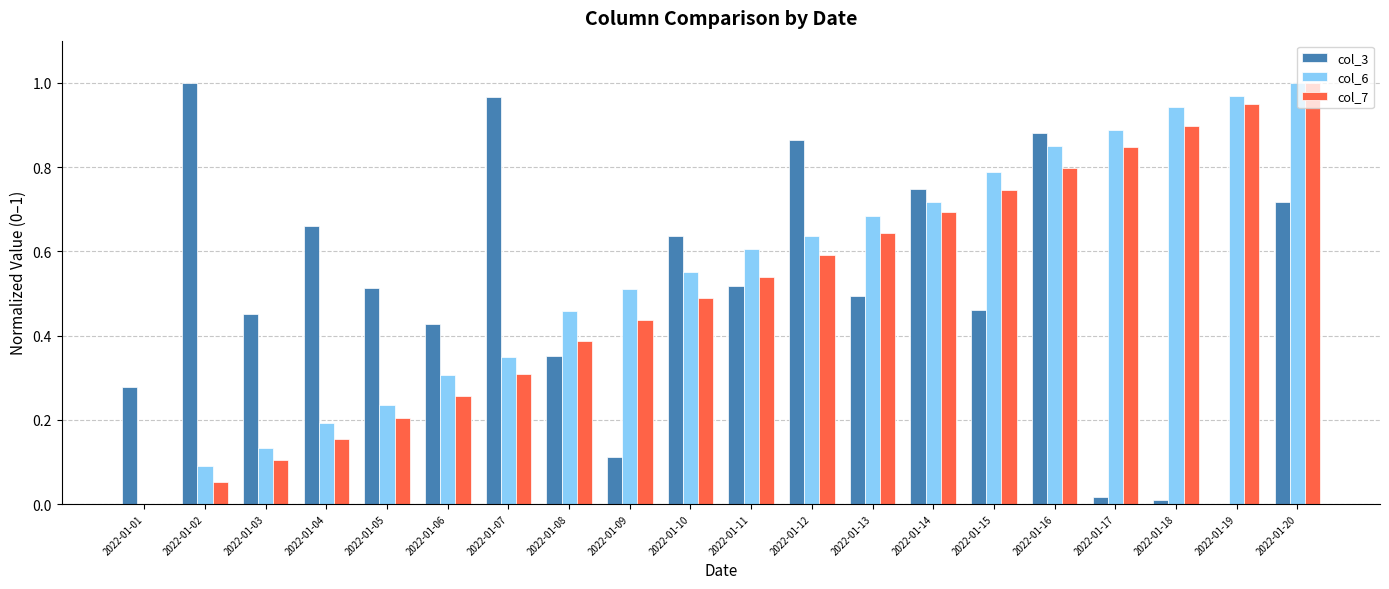

The value of col_6 at 2022-01-20 is 1.0. True or false?

True